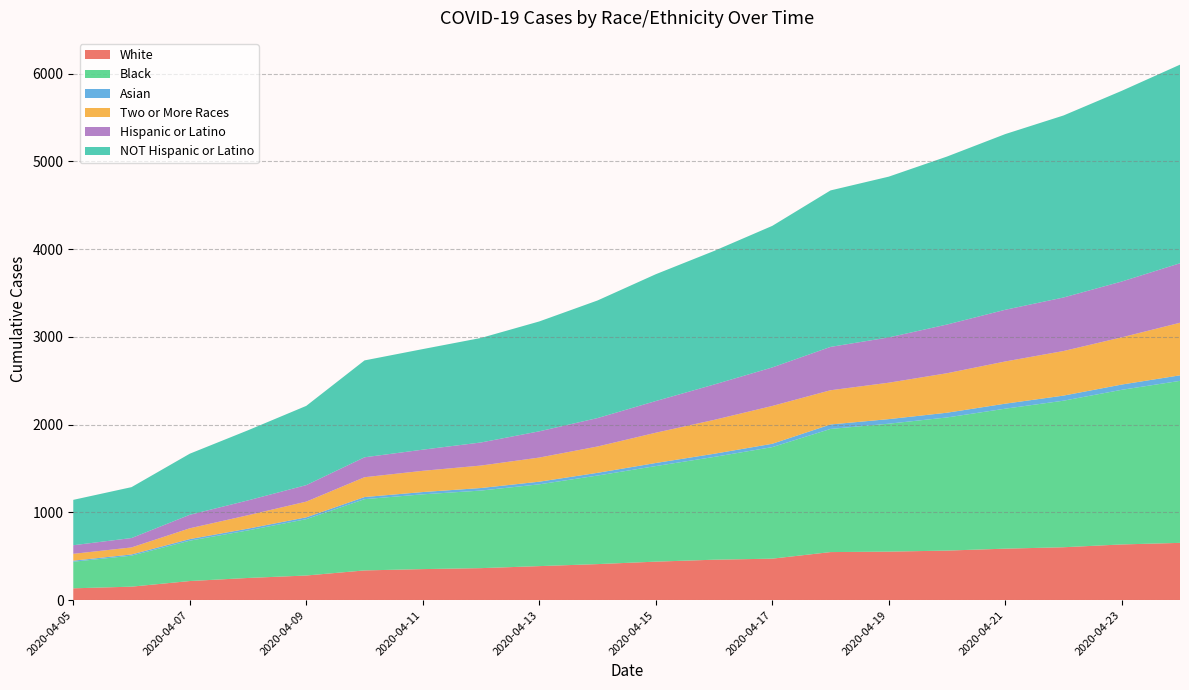

Reading left to right, transcribe all the data shown in this chart.

White: 2020-04-05=135	2020-04-06=154	2020-04-07=218	2020-04-08=253	2020-04-09=281	2020-04-10=339	2020-04-11=354	2020-04-12=365	2020-04-13=388	2020-04-14=411	2020-04-15=439	2020-04-16=461	2020-04-17=473	2020-04-18=548	2020-04-19=553	2020-04-20=565	2020-04-21=587	2020-04-22=603	2020-04-23=635	2020-04-24=653
Black: 2020-04-05=303	2020-04-06=353	2020-04-07=460	2020-04-08=542	2020-04-09=642	2020-04-10=812	2020-04-11=852	2020-04-12=884	2020-04-13=932	2020-04-14=1009	2020-04-15=1089	2020-04-16=1171	2020-04-17=1271	2020-04-18=1403	2020-04-19=1458	2020-04-20=1517	2020-04-21=1595	2020-04-22=1670	2020-04-23=1762	2020-04-24=1846
Asian: 2020-04-05=12	2020-04-06=14	2020-04-07=18	2020-04-08=20	2020-04-09=21	2020-04-10=24	2020-04-11=26	2020-04-12=29	2020-04-13=30	2020-04-14=31	2020-04-15=35	2020-04-16=36	2020-04-17=38	2020-04-18=51	2020-04-19=52	2020-04-20=54	2020-04-21=57	2020-04-22=58	2020-04-23=60	2020-04-24=63
Two or More Races: 2020-04-05=78	2020-04-06=80	2020-04-07=123	2020-04-08=153	2020-04-09=179	2020-04-10=226	2020-04-11=242	2020-04-12=256	2020-04-13=275	2020-04-14=300	2020-04-15=345	2020-04-16=386	2020-04-17=431	2020-04-18=390	2020-04-19=415	2020-04-20=450	2020-04-21=481	2020-04-22=508	2020-04-23=538	2020-04-24=599
Hispanic or Latino: 2020-04-05=98	2020-04-06=107	2020-04-07=154	2020-04-08=169	2020-04-09=188	2020-04-10=227	2020-04-11=241	2020-04-12=263	2020-04-13=299	2020-04-14=324	2020-04-15=361	2020-04-16=403	2020-04-17=439	2020-04-18=494	2020-04-19=516	2020-04-20=555	2020-04-21=589	2020-04-22=610	2020-04-23=636	2020-04-24=678
NOT Hispanic or Latino: 2020-04-05=517	2020-04-06=580	2020-04-07=696	2020-04-08=799	2020-04-09=903	2020-04-10=1104	2020-04-11=1146	2020-04-12=1191	2020-04-13=1252	2020-04-14=1340	2020-04-15=1445	2020-04-16=1522	2020-04-17=1613	2020-04-18=1783	2020-04-19=1832	2020-04-20=1914	2020-04-21=2002	2020-04-22=2074	2020-04-23=2173	2020-04-24=2263